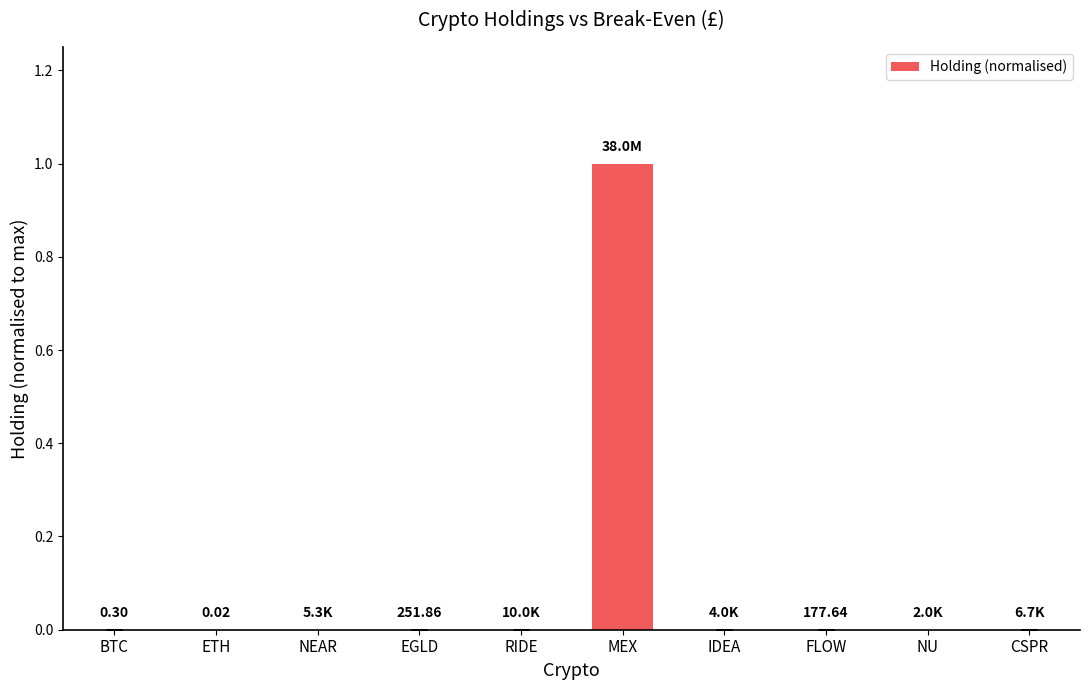

What is the maximum value shown in the chart?

1.0